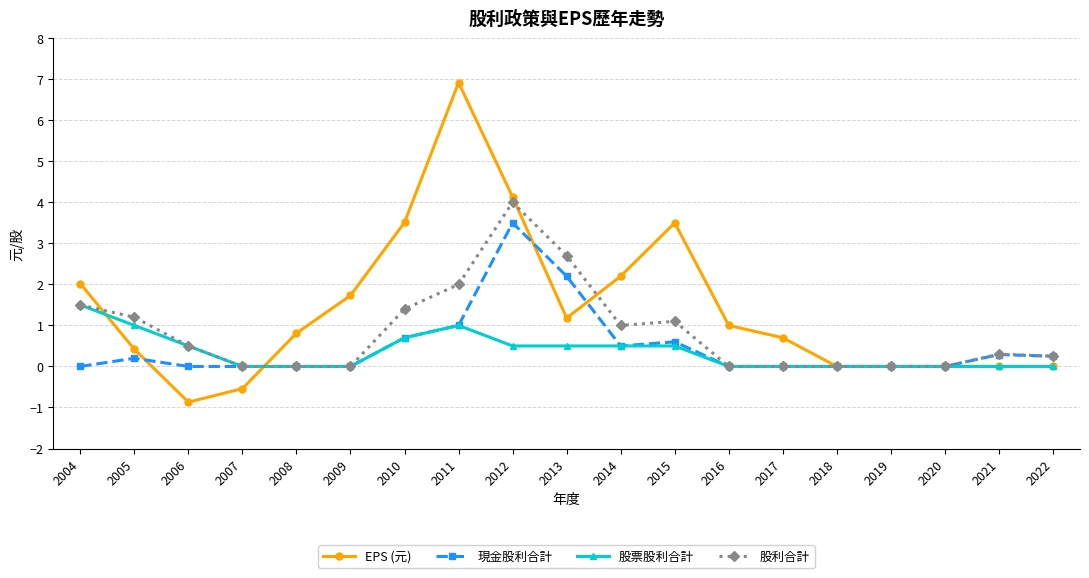

What is the smallest value displayed?

-0.9